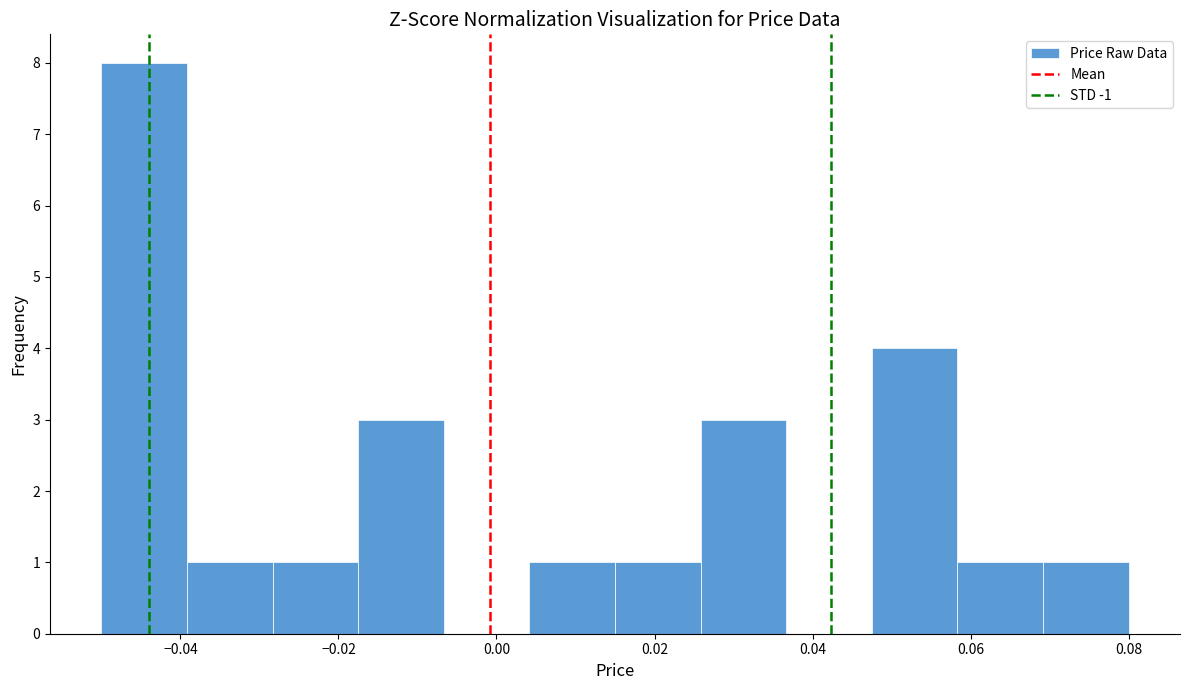

Reading left to right, list every bar in this chart as the range it spans on the x-axis followed by its height. Neither the bar edges nor the heights are printed on the chart, so give them approximately, as read against the axes.

-0.050 to -0.040: 8
-0.040 to -0.028: 1
-0.028 to -0.018: 1
-0.018 to -0.006: 3
-0.006 to 0.004: 0
0.004 to 0.016: 1
0.016 to 0.026: 1
0.026 to 0.036: 3
0.036 to 0.048: 0
0.048 to 0.058: 4
0.058 to 0.070: 1
0.070 to 0.080: 1